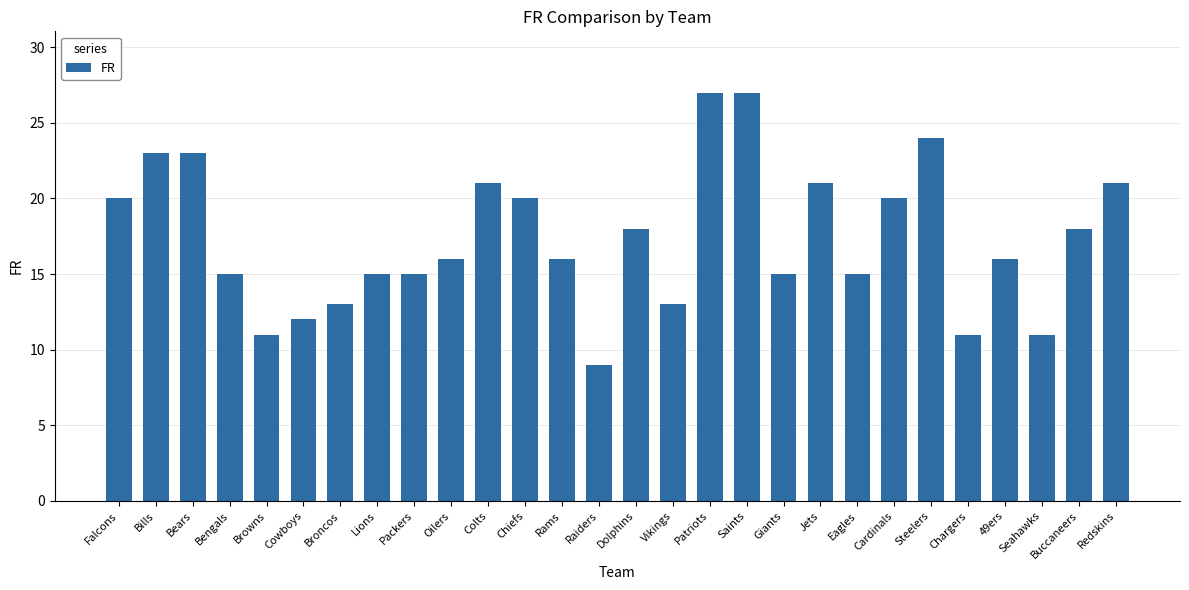

Reading right to left, list all the values displayed in this chart.

Redskins=21	Buccaneers=18	Seahawks=11	49ers=16	Chargers=11	Steelers=24	Cardinals=20	Eagles=15	Jets=21	Giants=15	Saints=27	Patriots=27	Vikings=13	Dolphins=18	Raiders=9	Rams=16	Chiefs=20	Colts=21	Oilers=16	Packers=15	Lions=15	Broncos=13	Cowboys=12	Browns=11	Bengals=15	Bears=23	Bills=23	Falcons=20